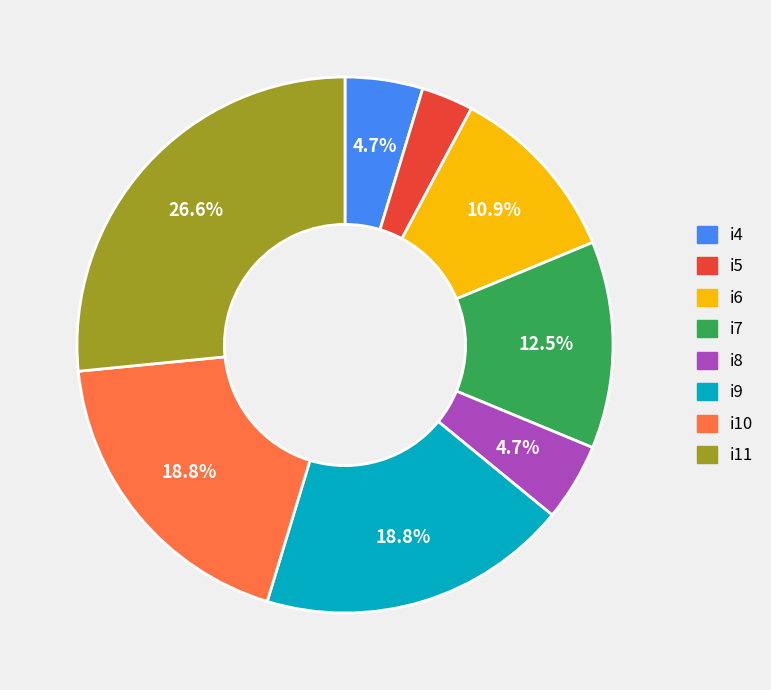

The i7 slice represents 1% of the pie. True or false?

False